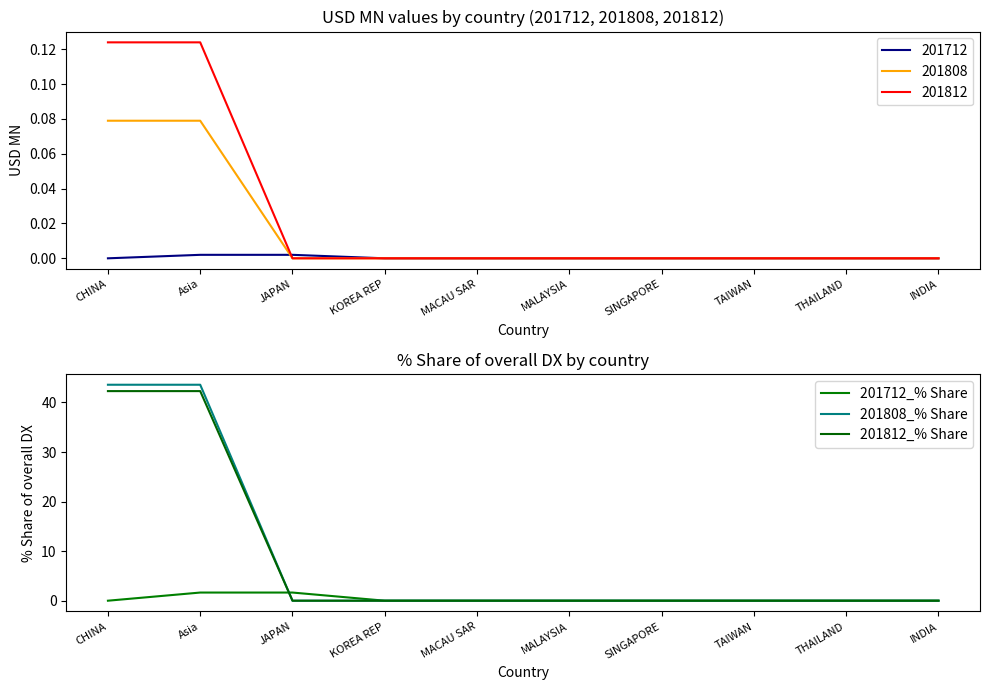

Between which two adjacent categories do 201712_% Share and 201808_% Share first intersect?

Asia and JAPAN